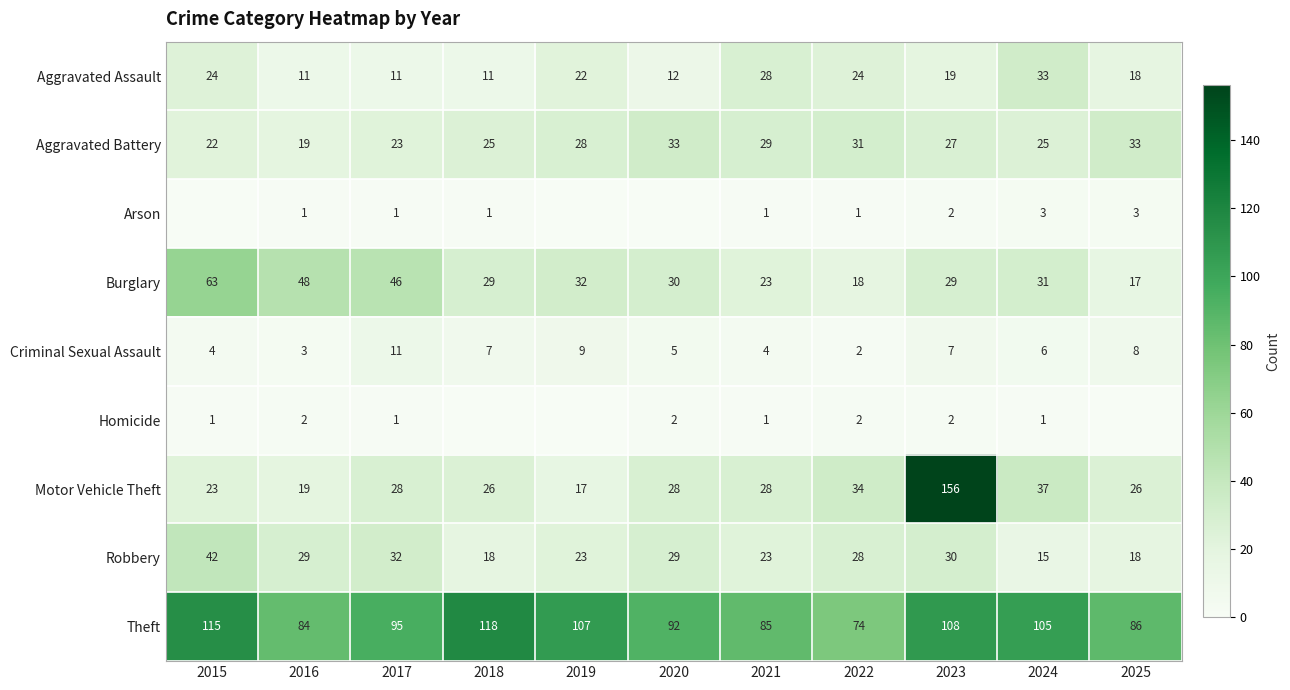

How many data points does each series have?

11